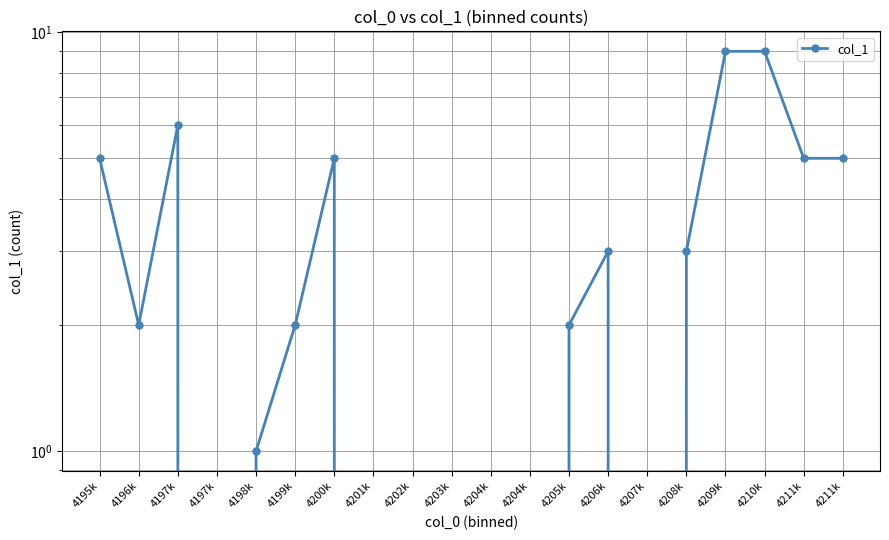

Rank the categories by value from lowest to highest.

4197k, 4201k, 4202k, 4203k, 4204k, 4204k, 4207k, 4198k, 4196k, 4199k, 4205k, 4206k, 4208k, 4195k, 4200k, 4211k, 4211k, 4197k, 4209k, 4210k